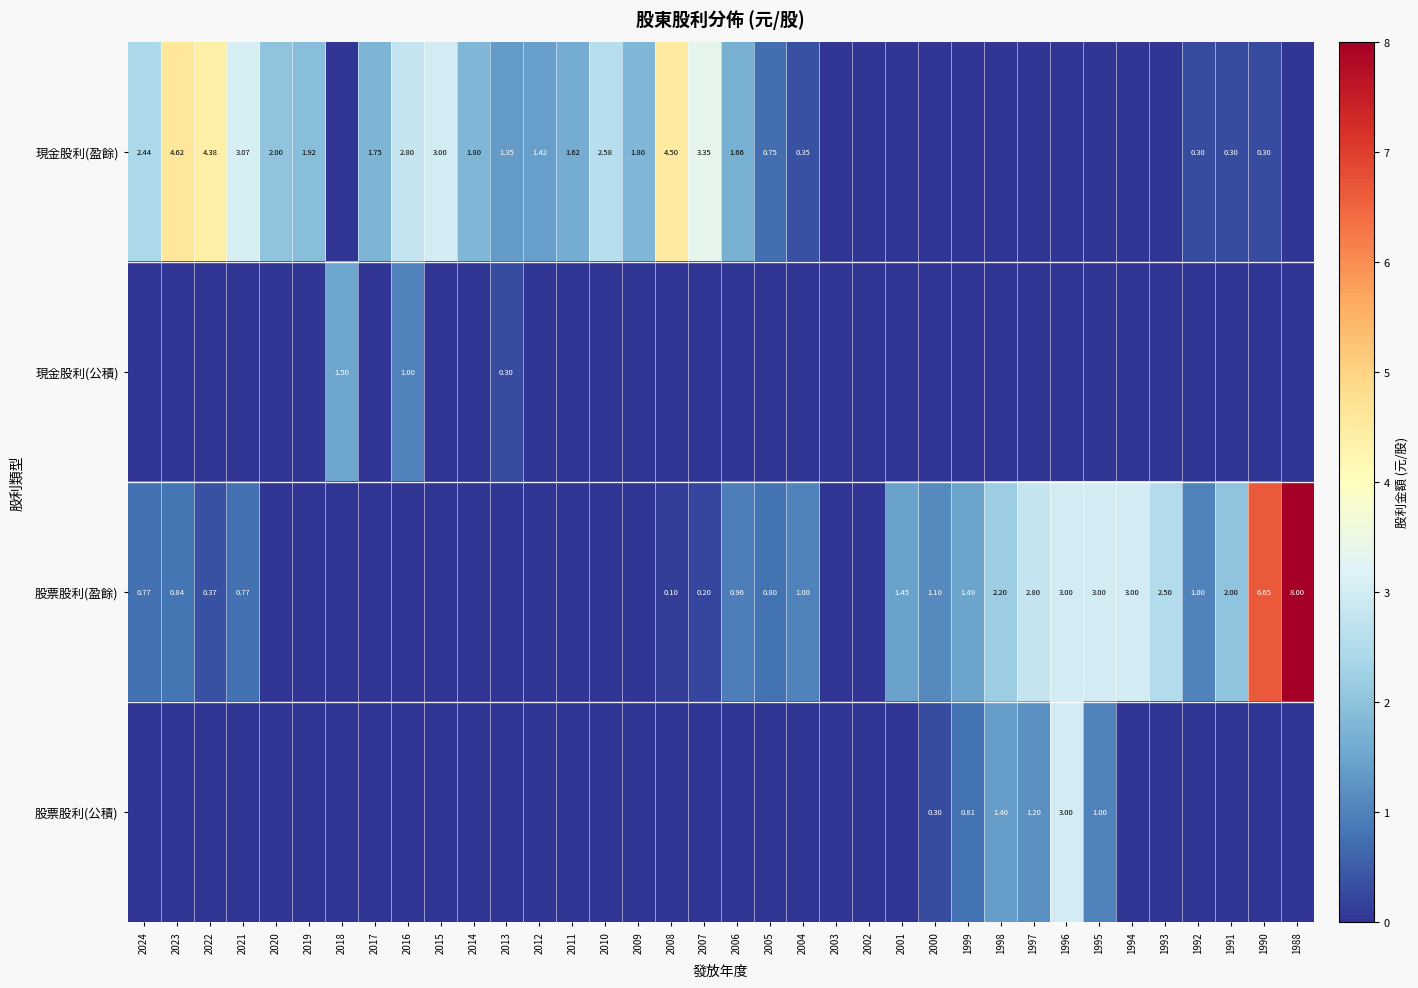

What is the difference between the second highest and second lowest values in the 現金股利(公積) series?

1.0